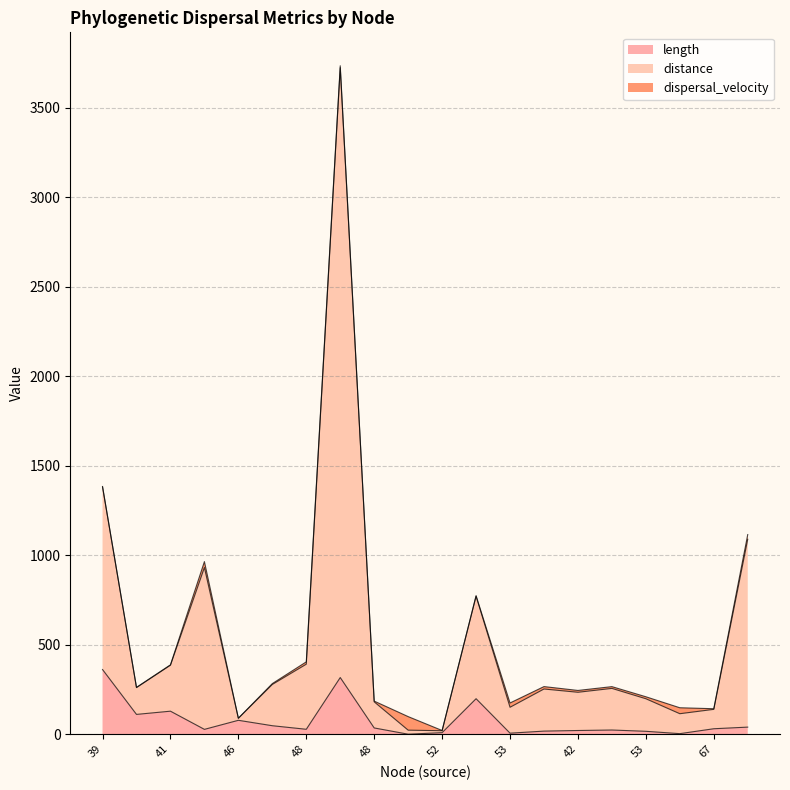

What are all the series names shown in the legend?

length, distance, dispersal_velocity